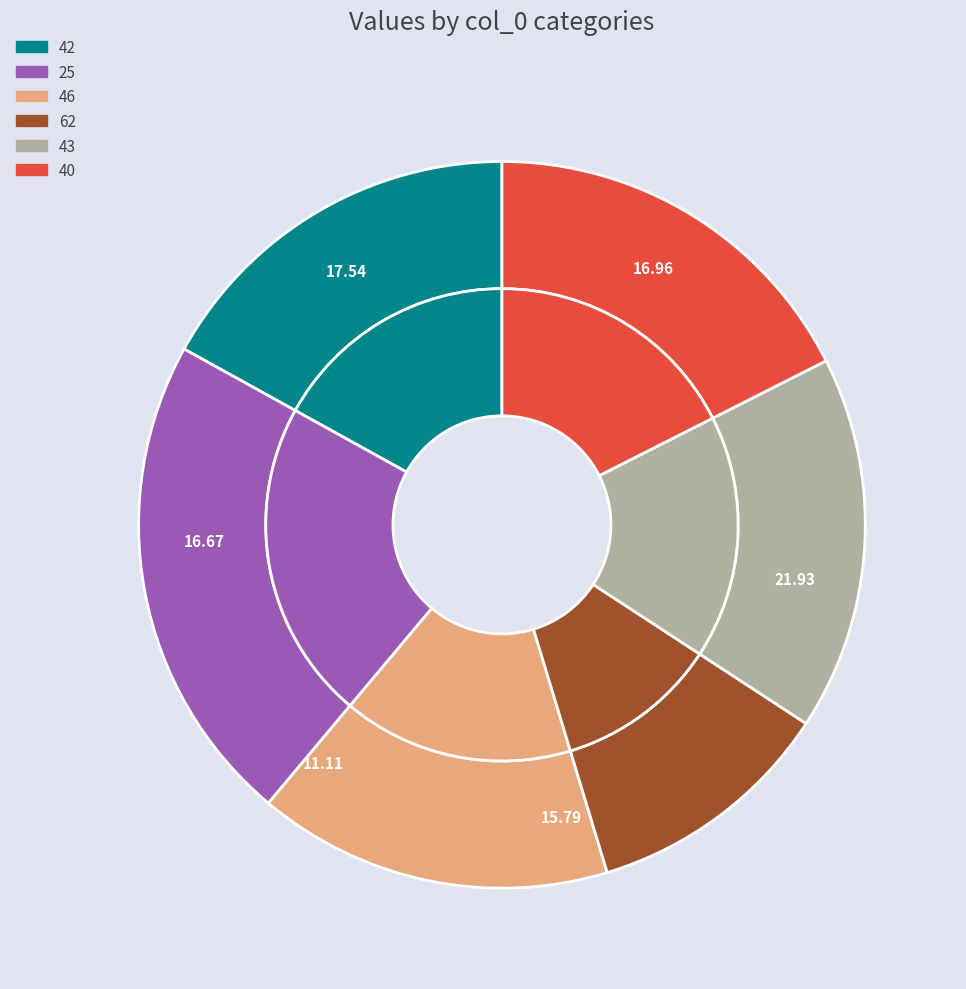

True or false: 62 accounts for 18% of the total.

False